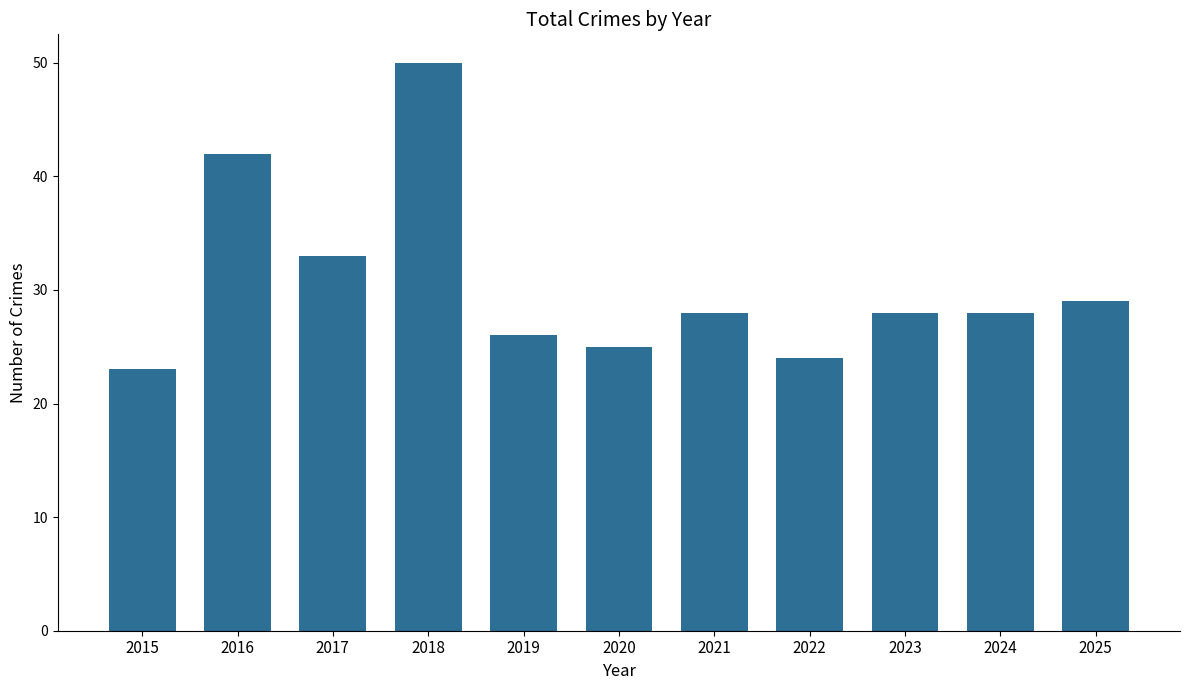

What is the minimum value shown in the chart?

23